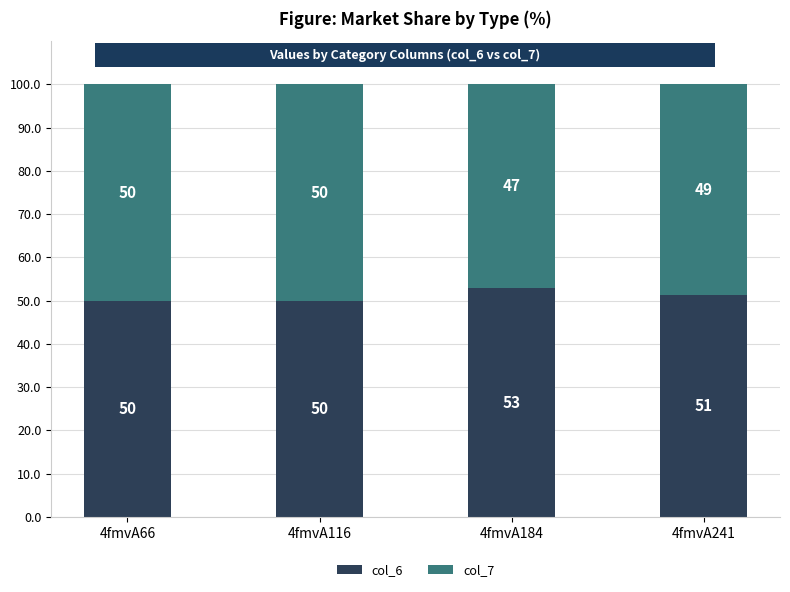

The value of col_6 at 4fmvA184 is 52.8. True or false?

True